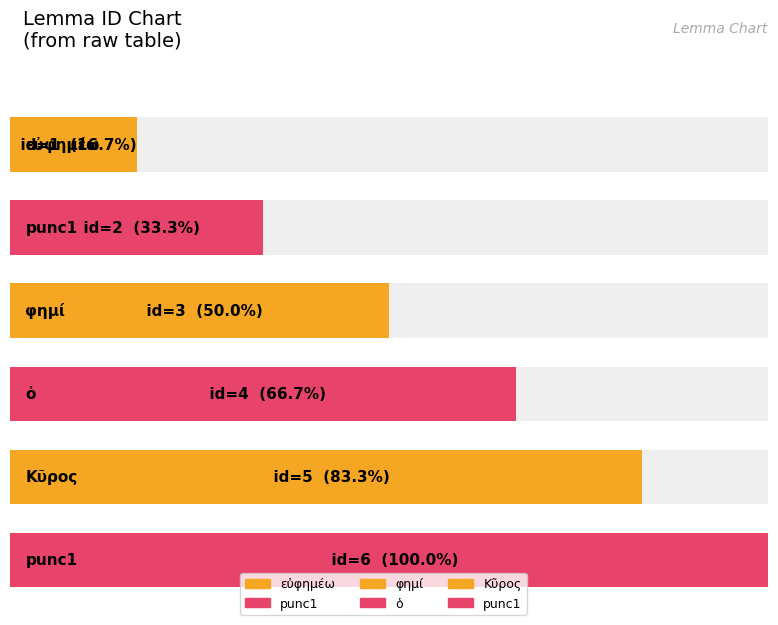

Reading left to right, list all the values displayed in this chart.

1	2	3	4	5	6